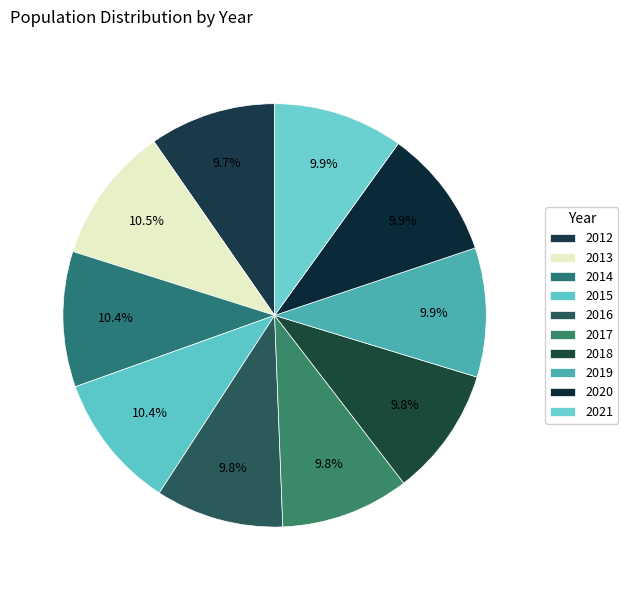

How many segments does this pie chart have?

10